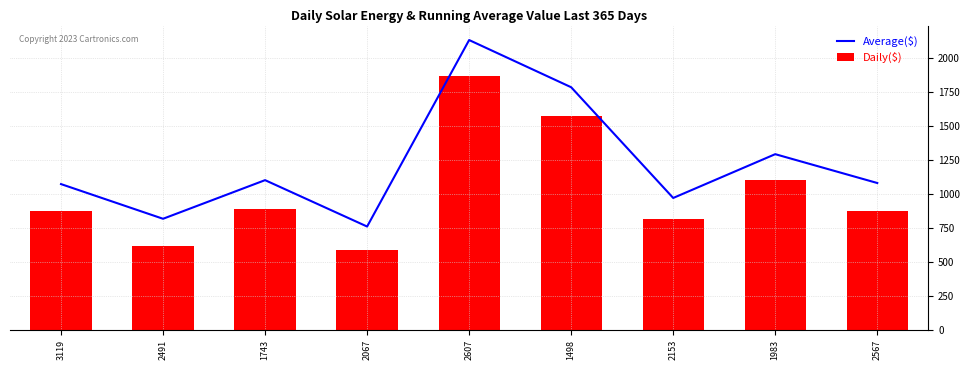

What are all the series names shown in the legend?

Average($), Daily($)